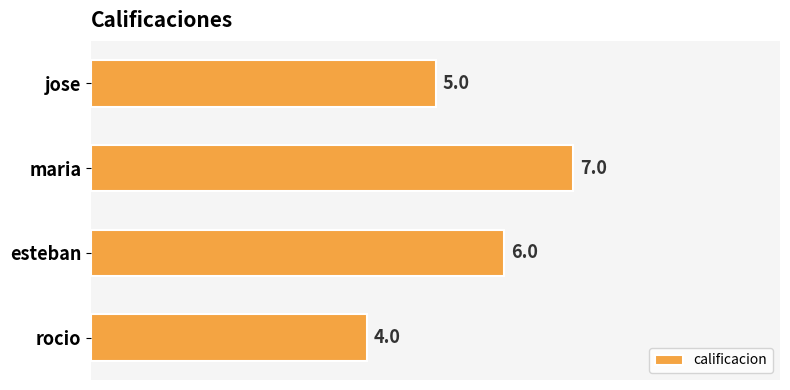

What is the change in value from jose to maria?

+2